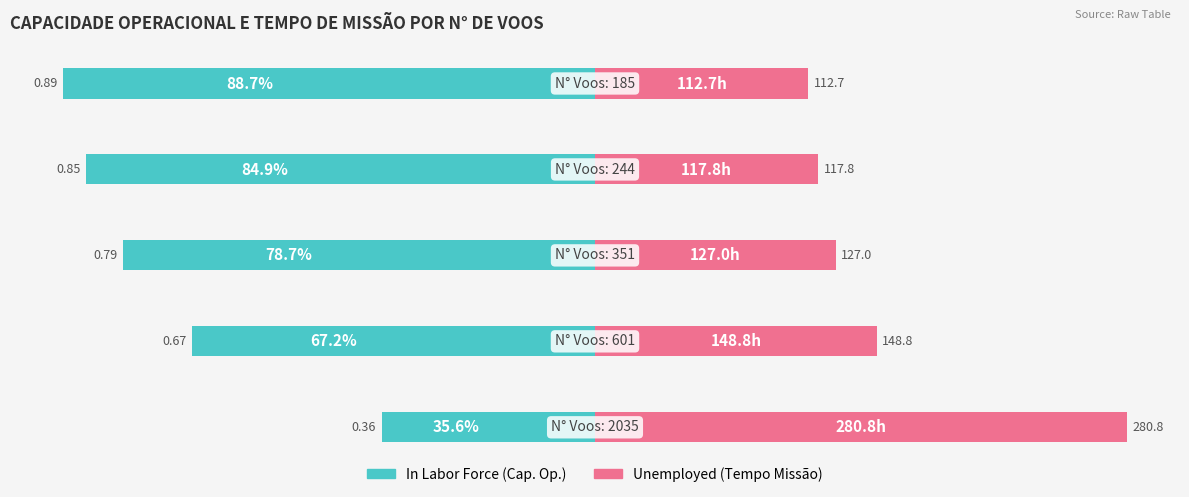

Are the bars grouped side by side (vs. stacked)?

Yes